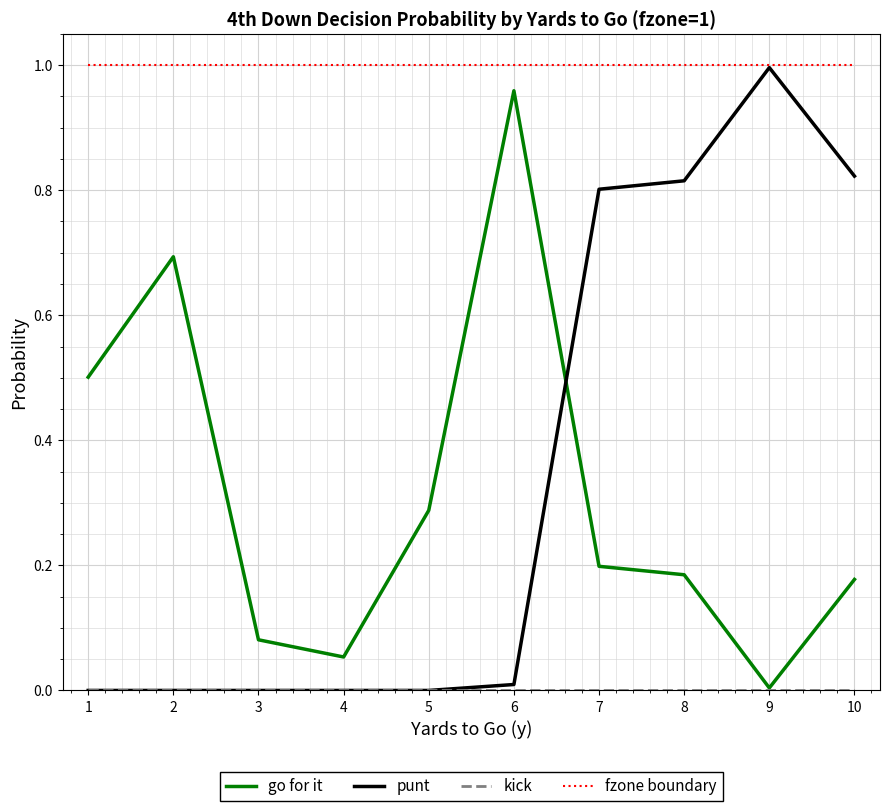

Which series has the largest total across all categories?

fzone boundary